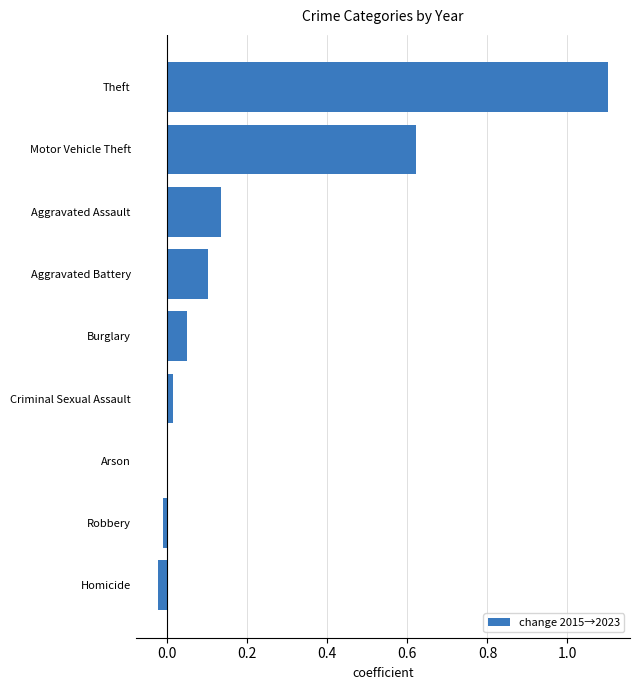

Which category has the highest value across all series?

Theft